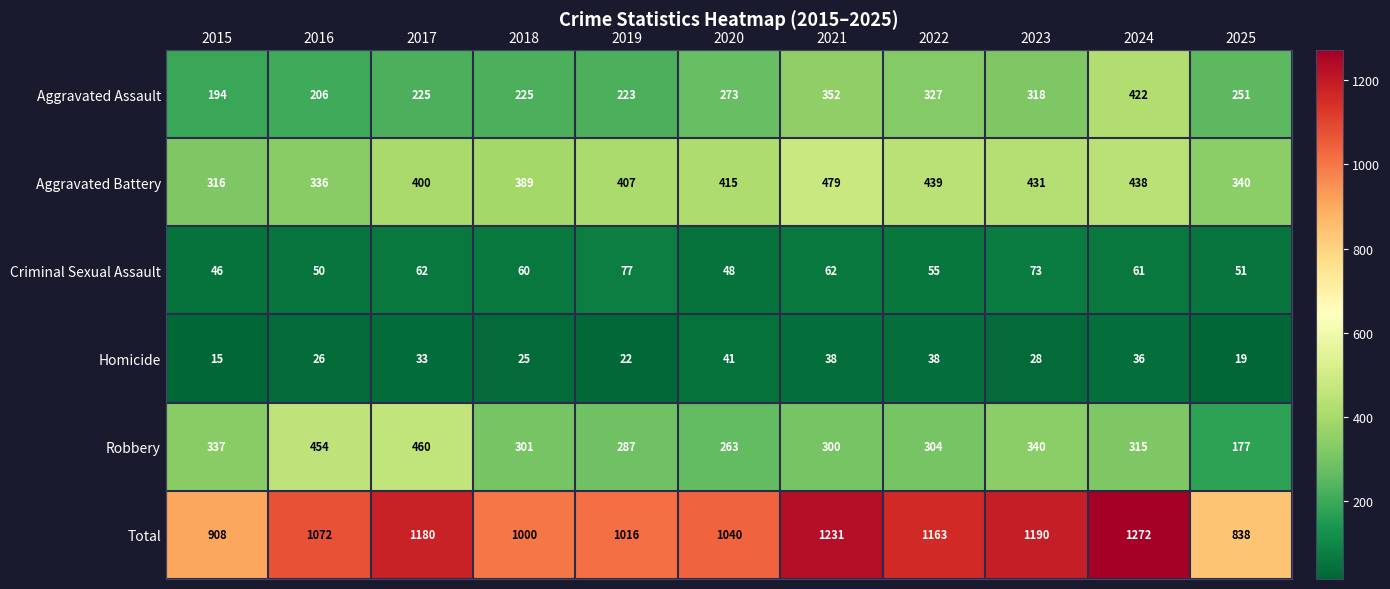

The value of Aggravated Battery at 2016 is 336. True or false?

True